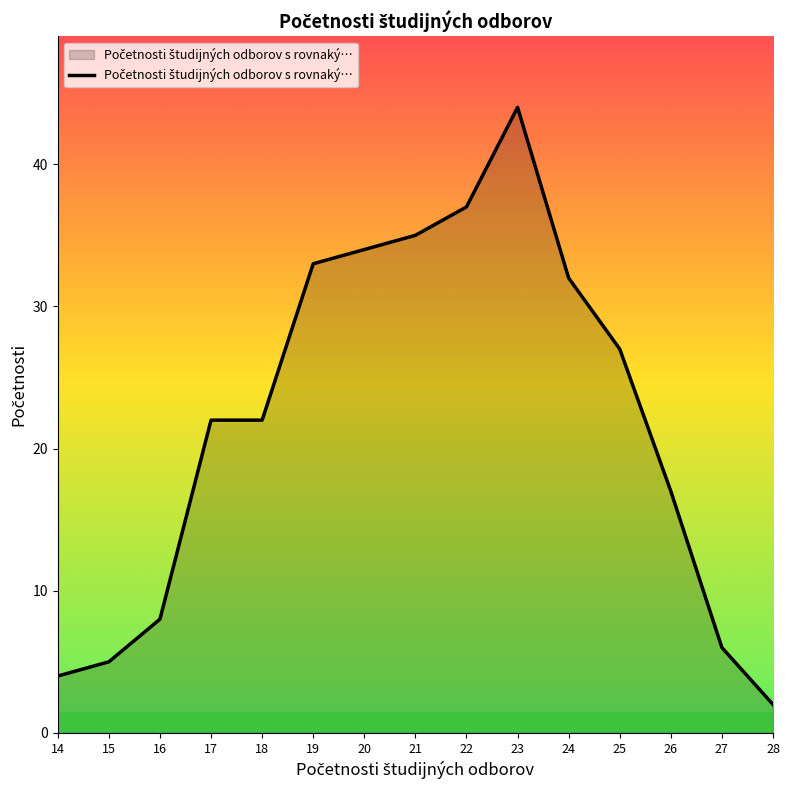

The value at 20 is 34. True or false?

True